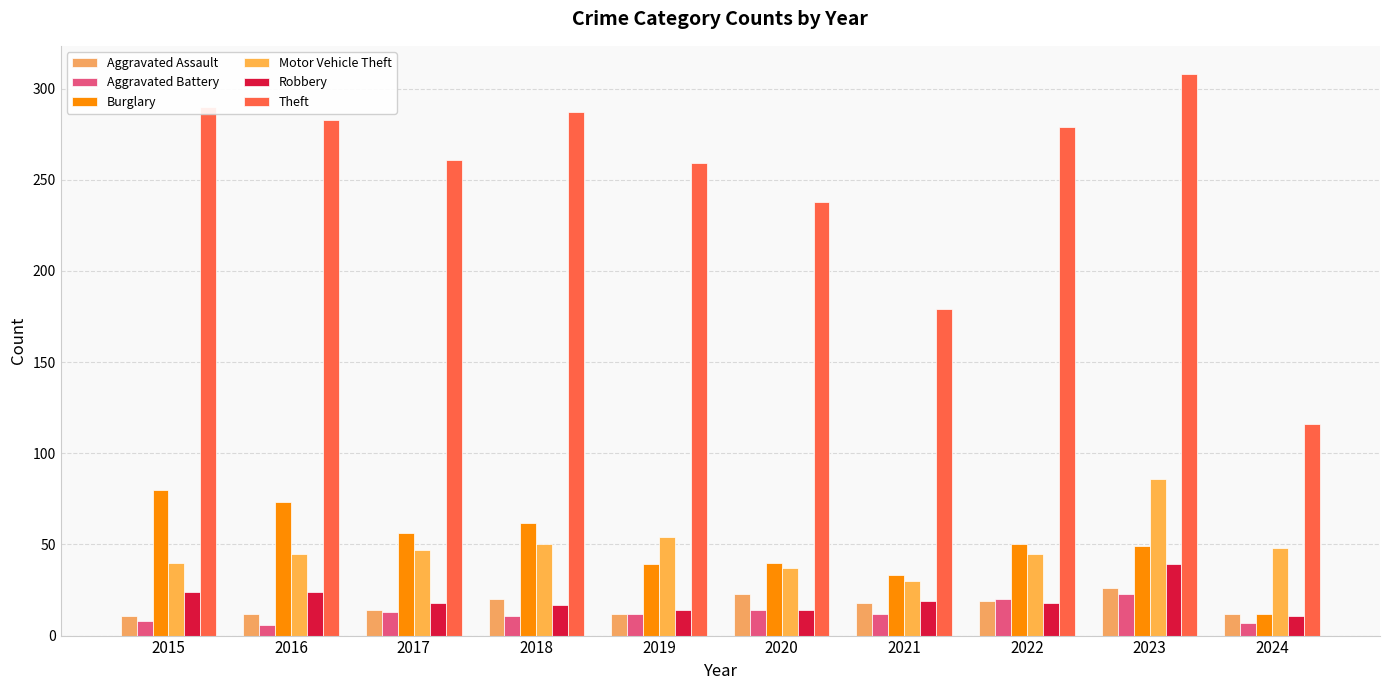

Are the bars horizontal?

No